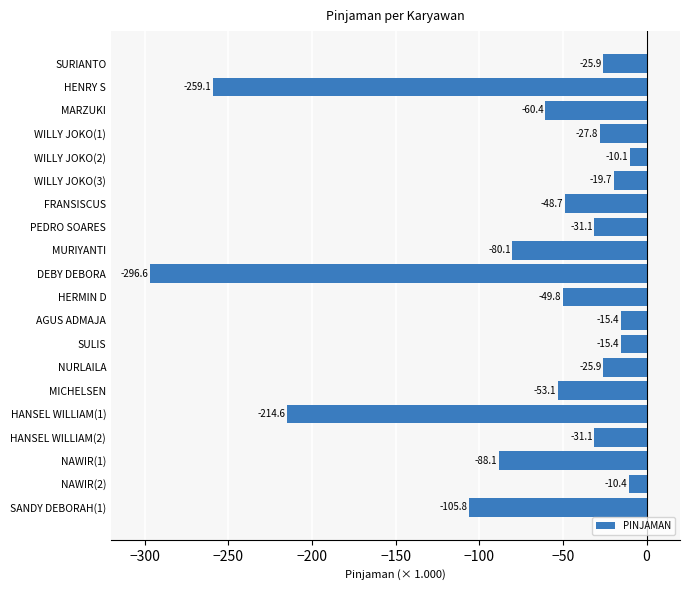

Count the number of values greater than -31.

8